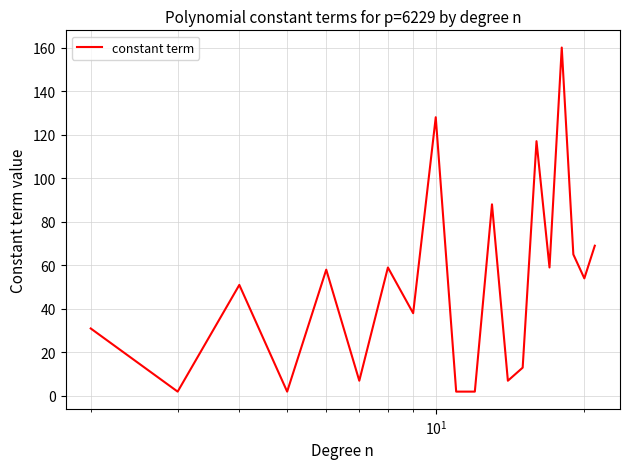

What is the greatest value displayed?

160